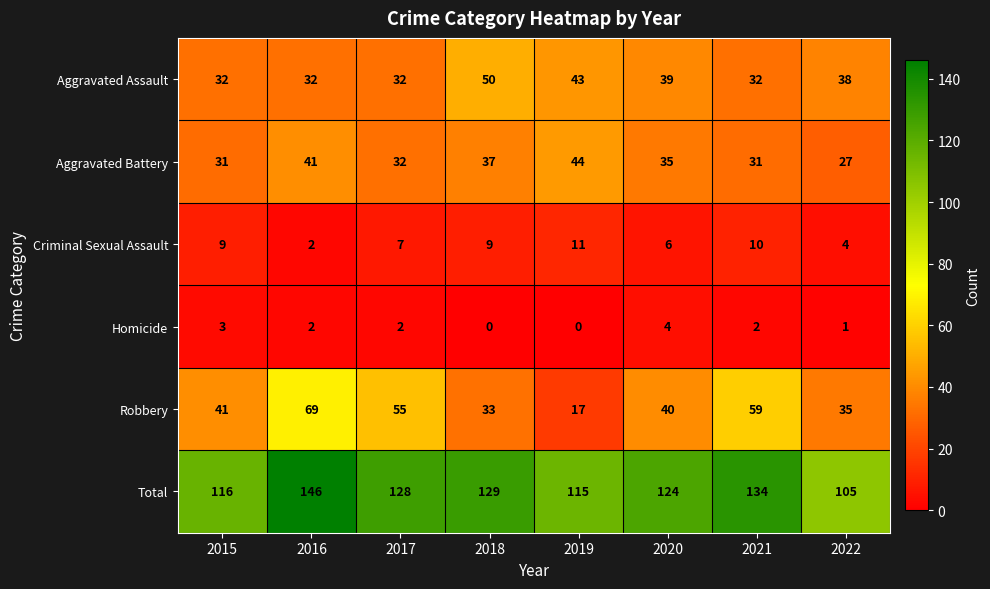

Which label corresponds to the largest value in the chart?

2016